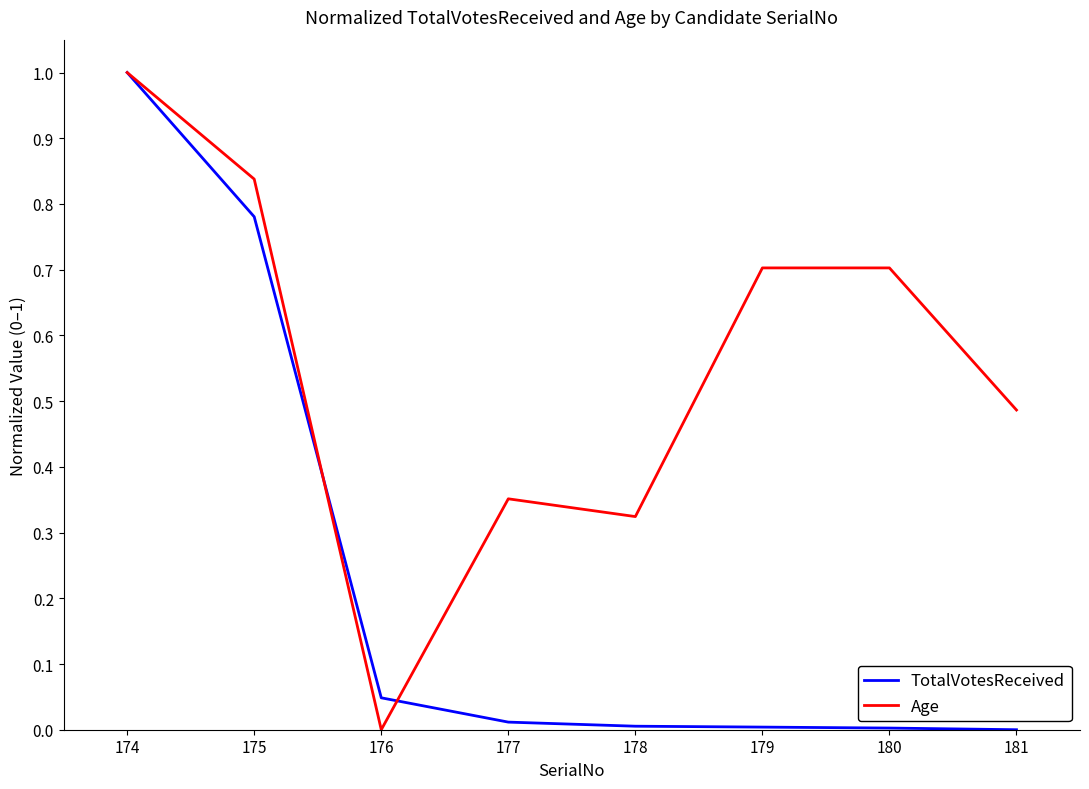

What is the difference between the maximum and minimum values in the TotalVotesReceived series?

1.0